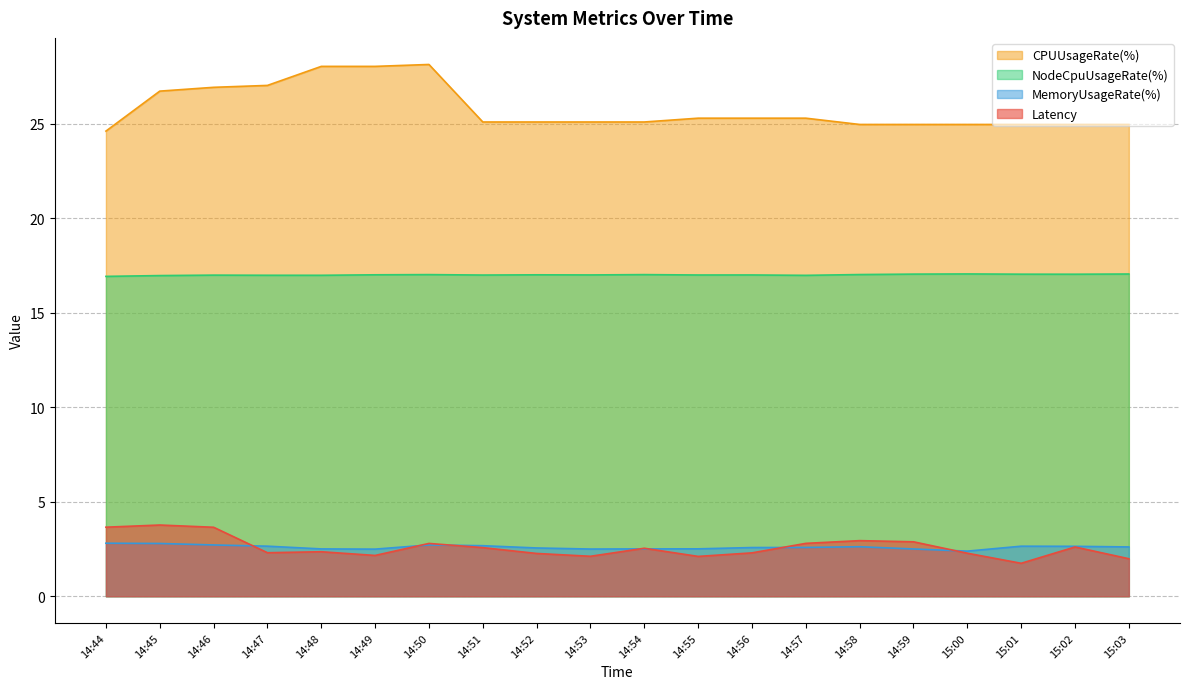

Reading left to right, transcribe all the data shown in this chart.

Latency: 3.7	3.8	3.7	2.3	2.4	2.2	2.8	2.6	2.3	2.1	2.5	2.1	2.3	2.8	2.9	2.9	2.3	1.7	2.6	2.0
MemoryUsageRate(%): 2.8	2.8	2.7	2.6	2.5	2.5	2.7	2.7	2.6	2.5	2.5	2.5	2.6	2.6	2.6	2.5	2.4	2.6	2.6	2.6
NodeCpuUsageRate(%): 16.9	17.0	17.0	17.0	17.0	17.0	17.0	17.0	17.0	17.0	17.0	17.0	17.0	17.0	17.0	17.0	17.1	17.0	17.0	17.0
CPUUsageRate(%): 24.6	26.7	26.9	27.0	28.0	28.0	28.1	25.1	25.1	25.1	25.1	25.3	25.3	25.3	25.0	25.0	25.0	25.0	25.0	25.0